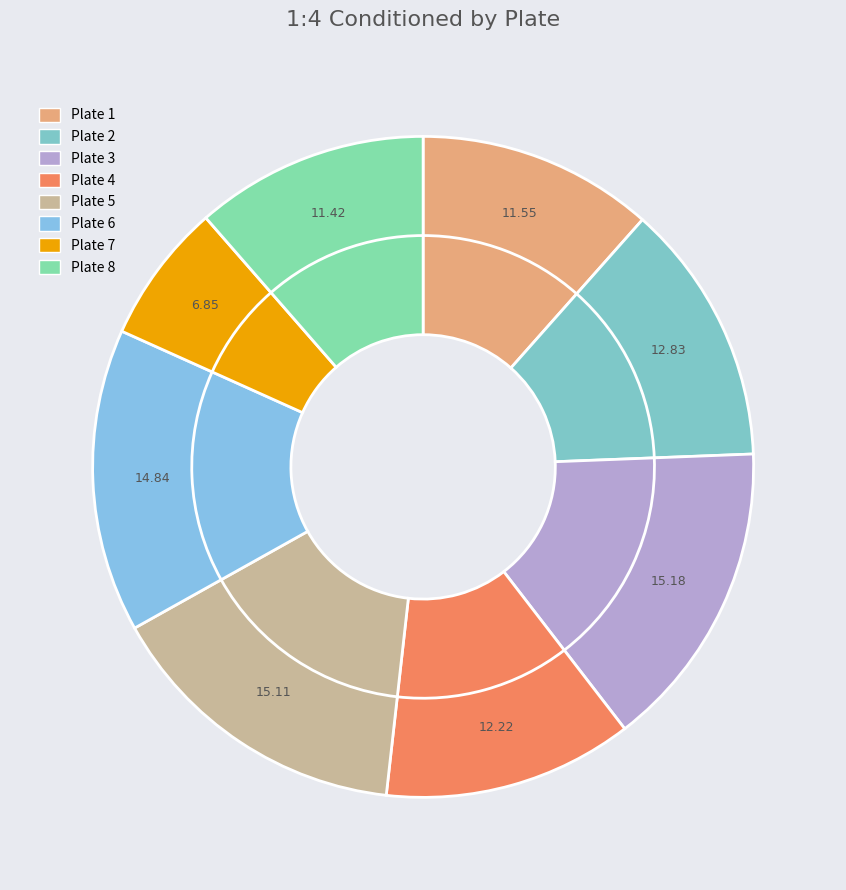

Count the number of slices in the pie.

8